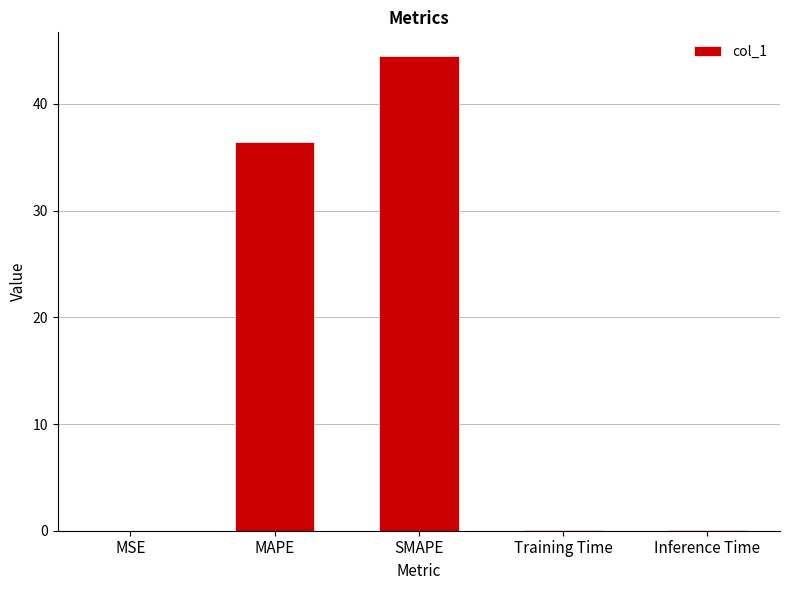

True or false: the data shows 44.5 at SMAPE.

True